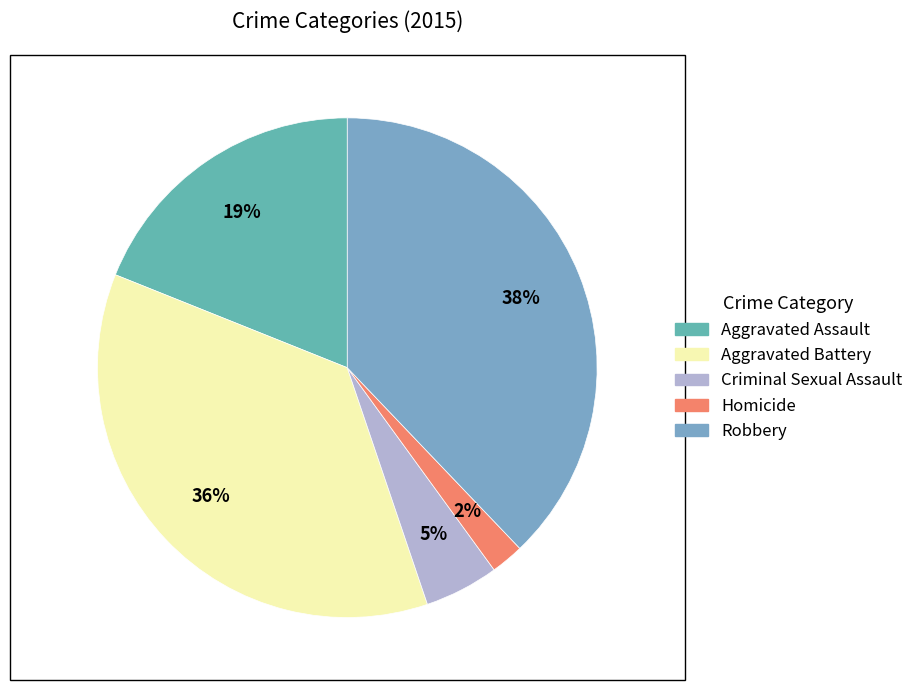

To the nearest percent, what is the average slice percentage?

20%